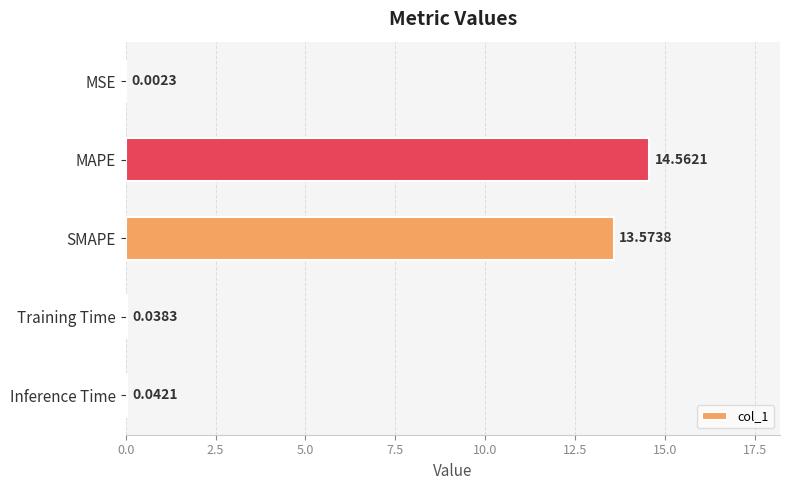

At which label is the value closest to 7?

SMAPE